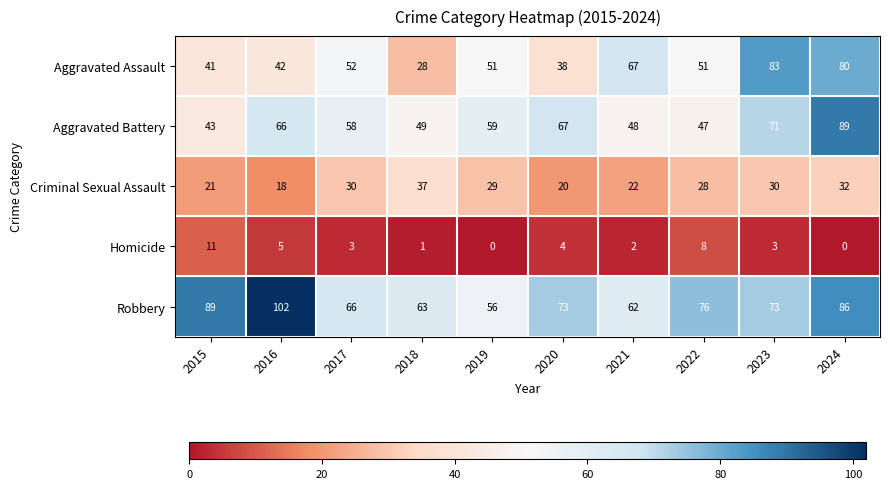

How many series are shown in this chart?

5